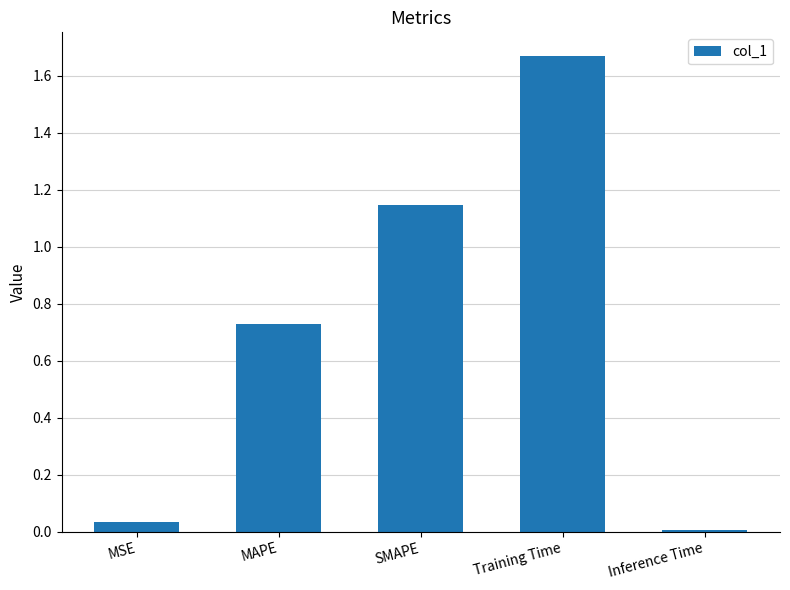

What is the sum of all values?

3.6